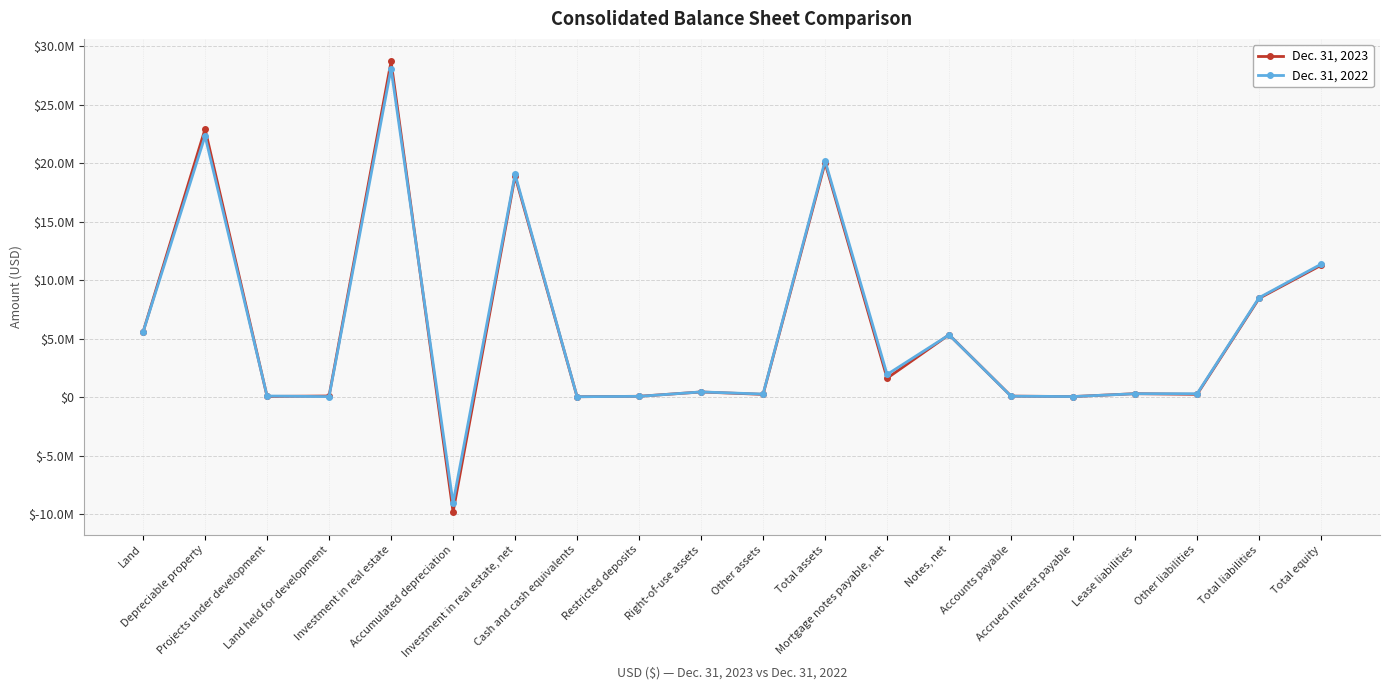

Between which two adjacent categories do Dec. 31, 2022 and Dec. 31, 2023 first intersect?

Depreciable property and Projects under development